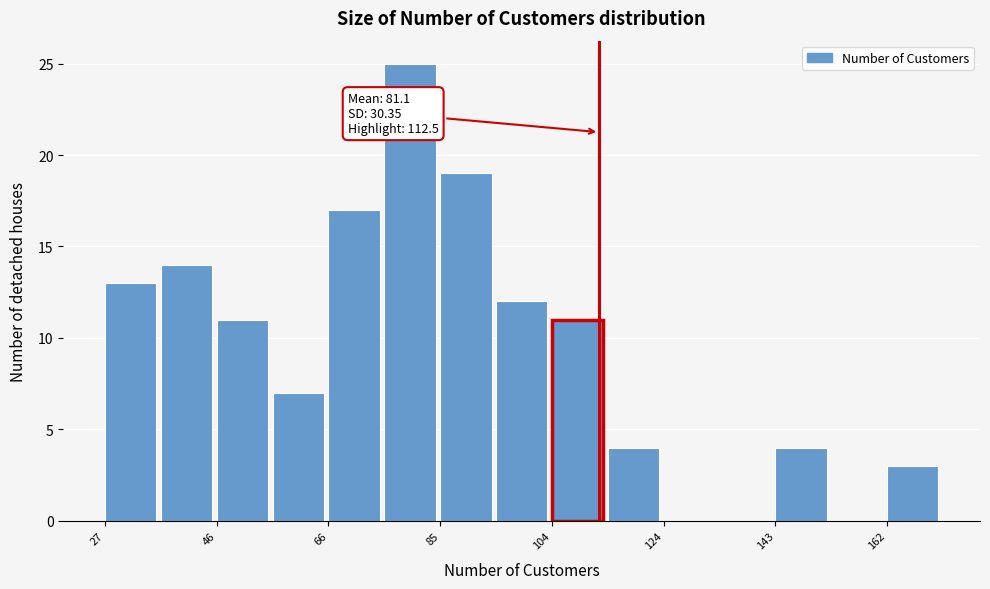

Over which range of the x-axis is the bar tallest?

76 to 86